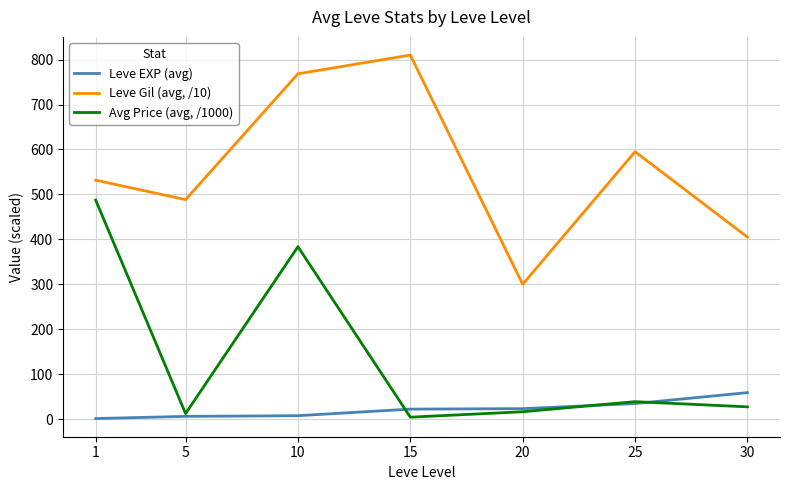

What is the spread (max minus min) of values at 10?

760.7